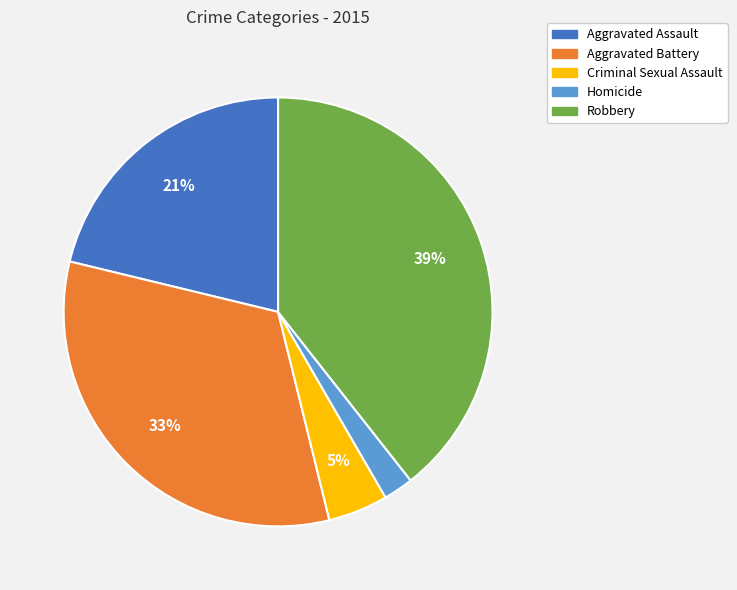

Rank the categories by value from highest to lowest.

Robbery, Aggravated Battery, Aggravated Assault, Criminal Sexual Assault, Homicide